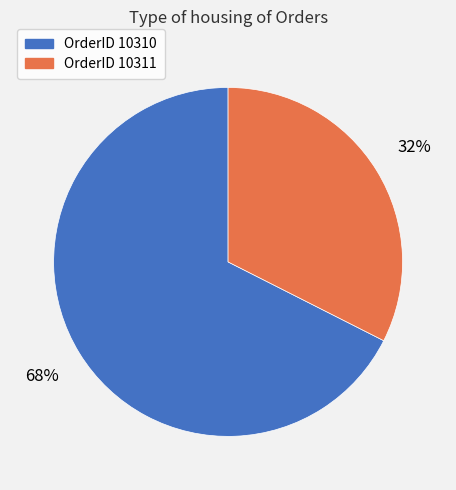

To the nearest percent, what is the average slice percentage?

50%